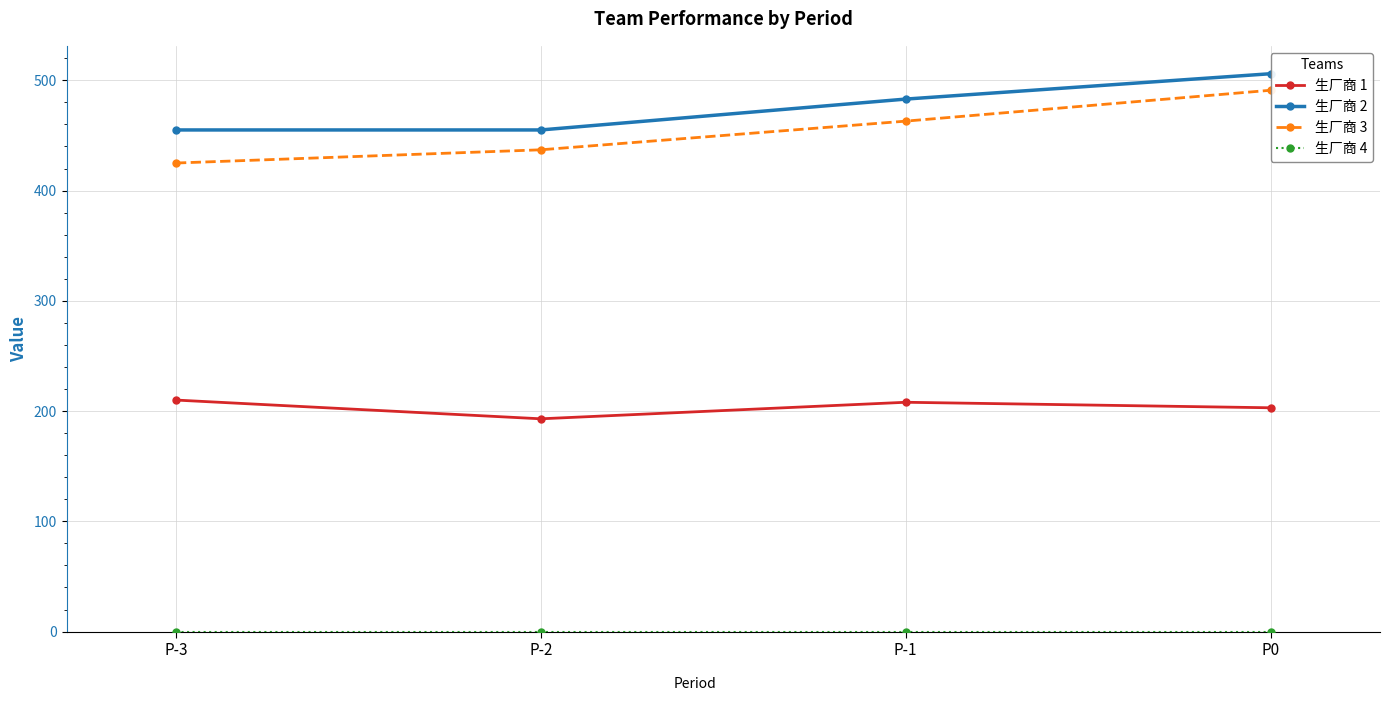

What is the total value across all series at P0?

1200